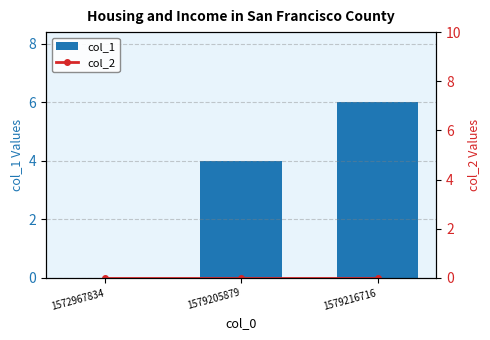

The col_2 series shows 0 at 1572967834. True or false?

True